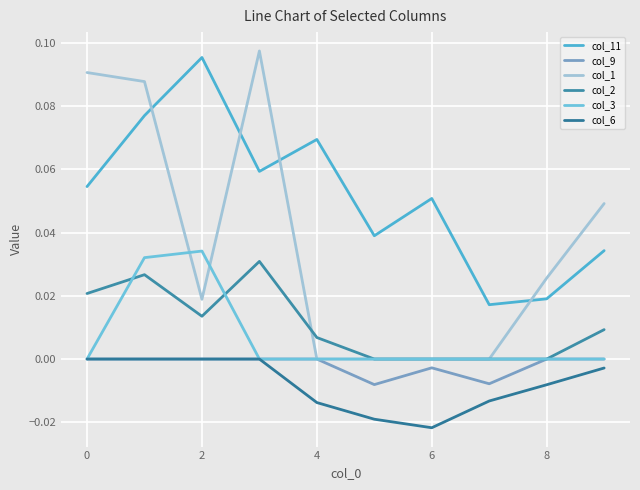

True or false: col_6 and col_1 cross at least once.

False